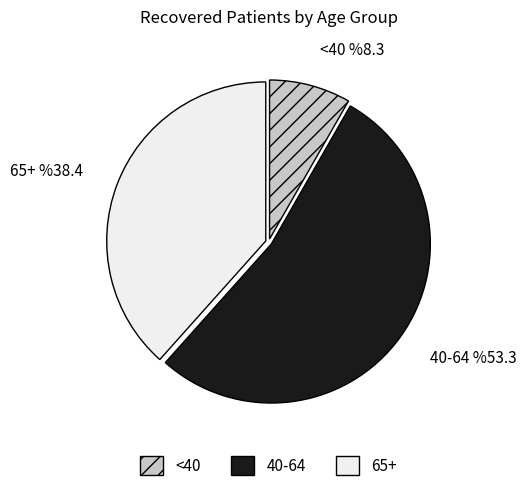

True or false: 40-44 accounts for 1% of the total.

False